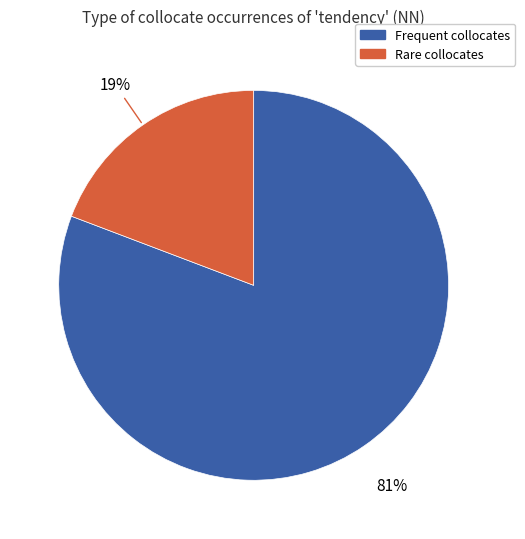

Is there any slice that represents more than half of the pie?

Yes